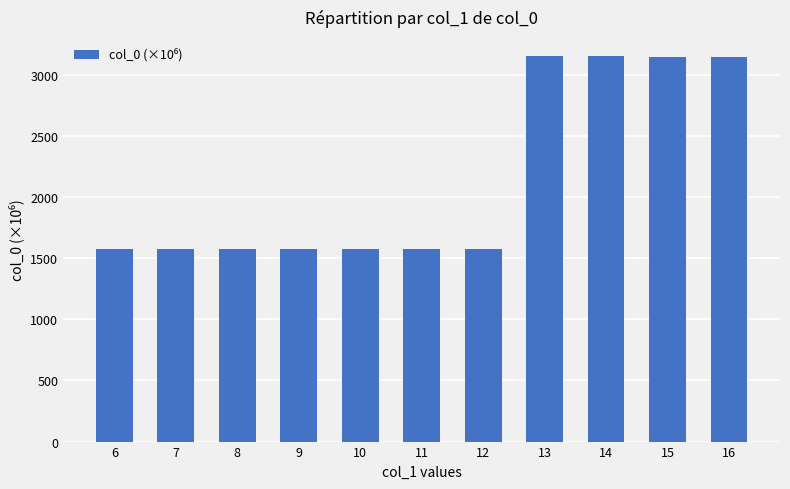

What is the change in value from 8 to 9?

+0.3